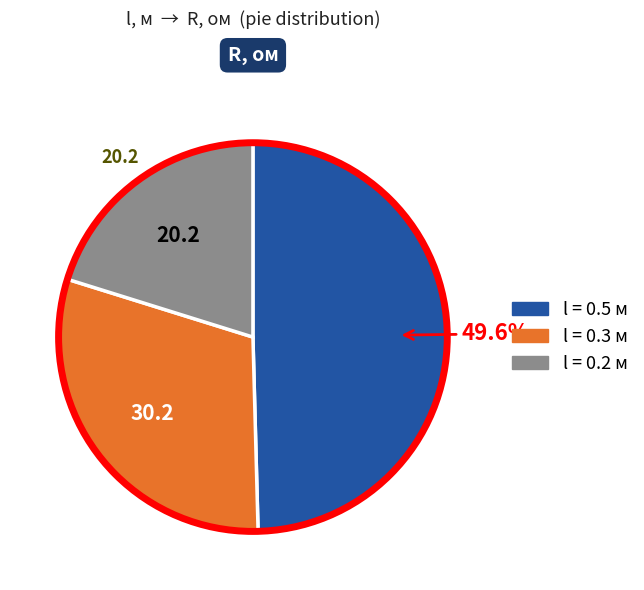

Count the number of slices in the pie.

3